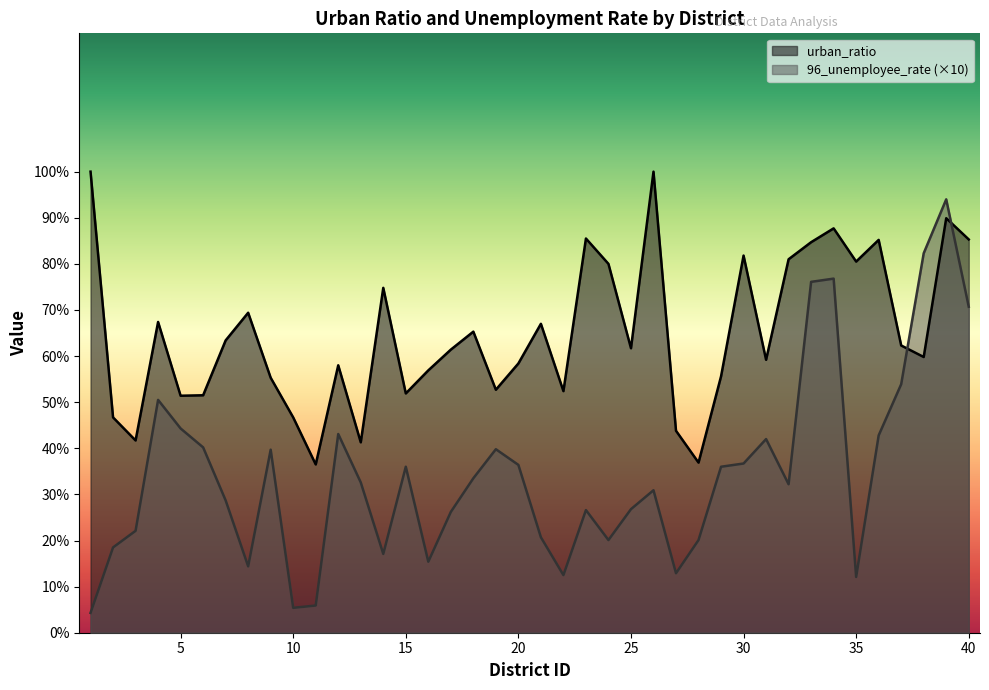

What is the sum of all urban_ratio values?

2591.0